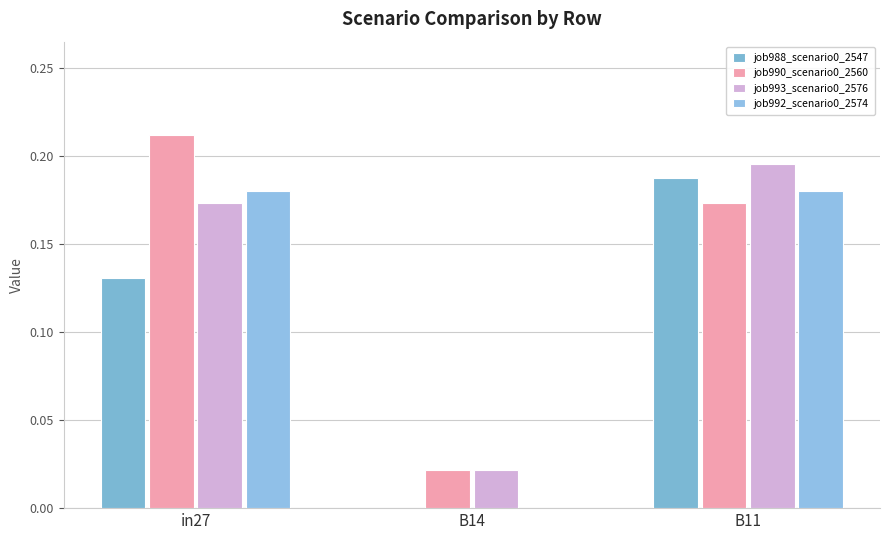

How many values in job992_scenario0_2574 are above zero?

2